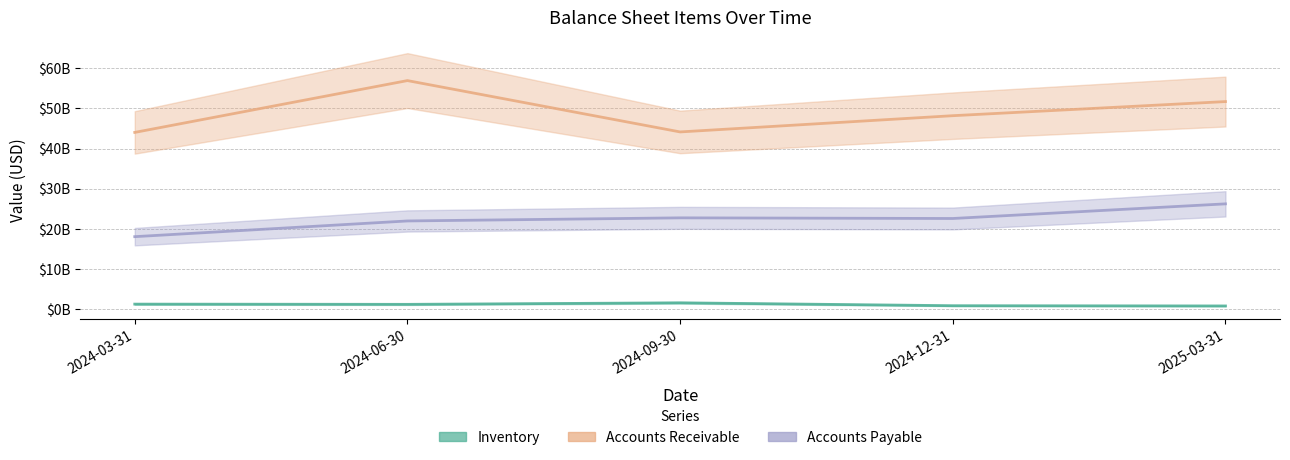

True or false: accounts_receivable and inventory intersect in this chart.

False